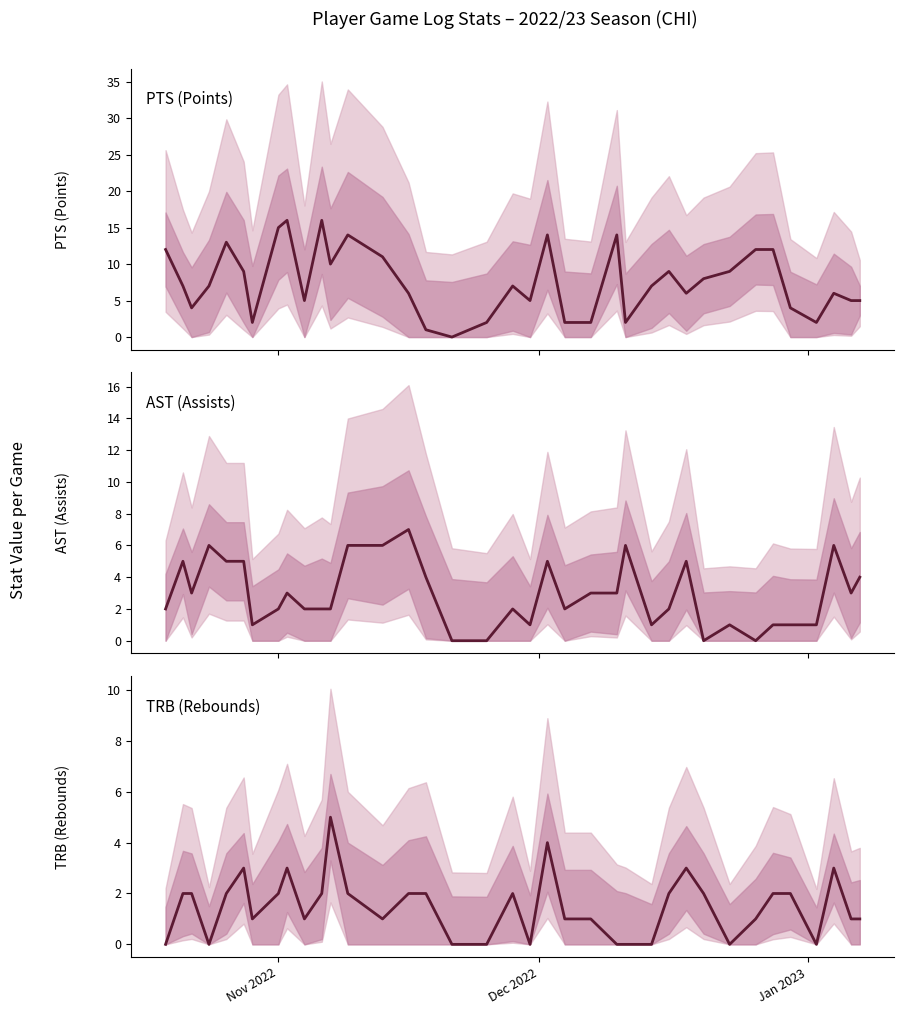

How many lines are shown in the chart?

3